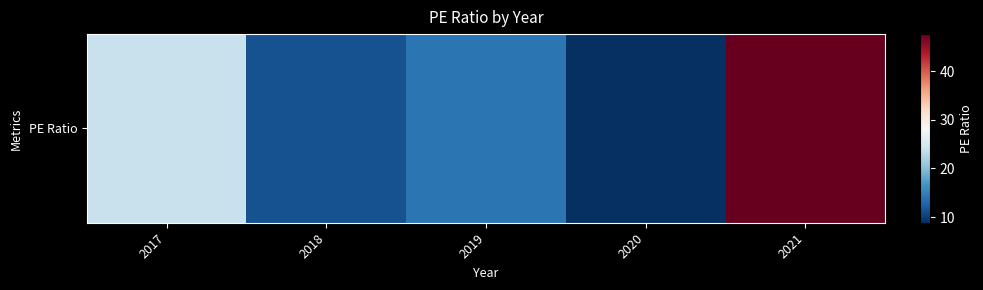

Rank the categories by value from lowest to highest.

2020, 2018, 2019, 2017, 2021